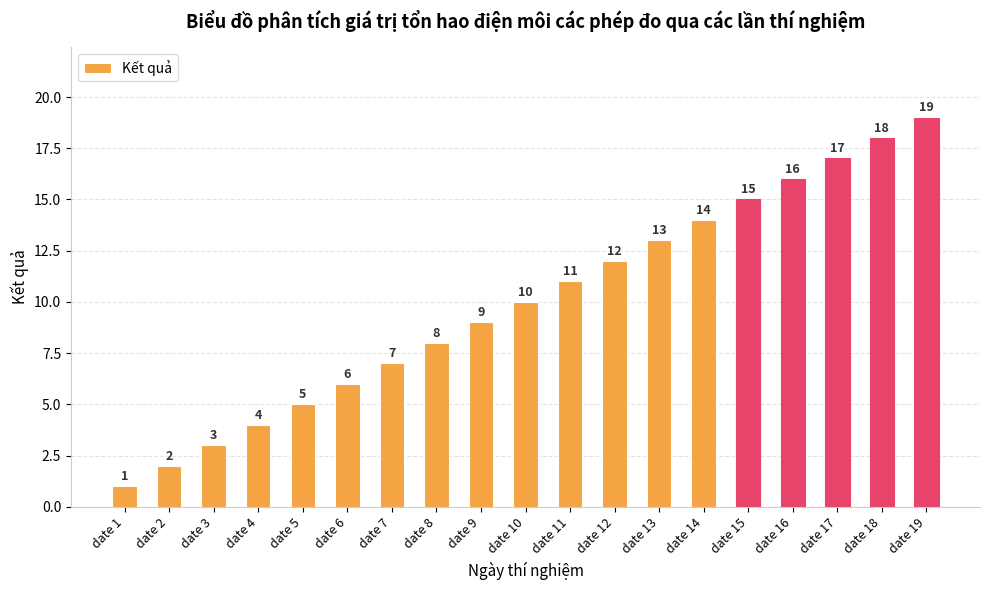

What is the change in value from date 9 to date 16?

+7